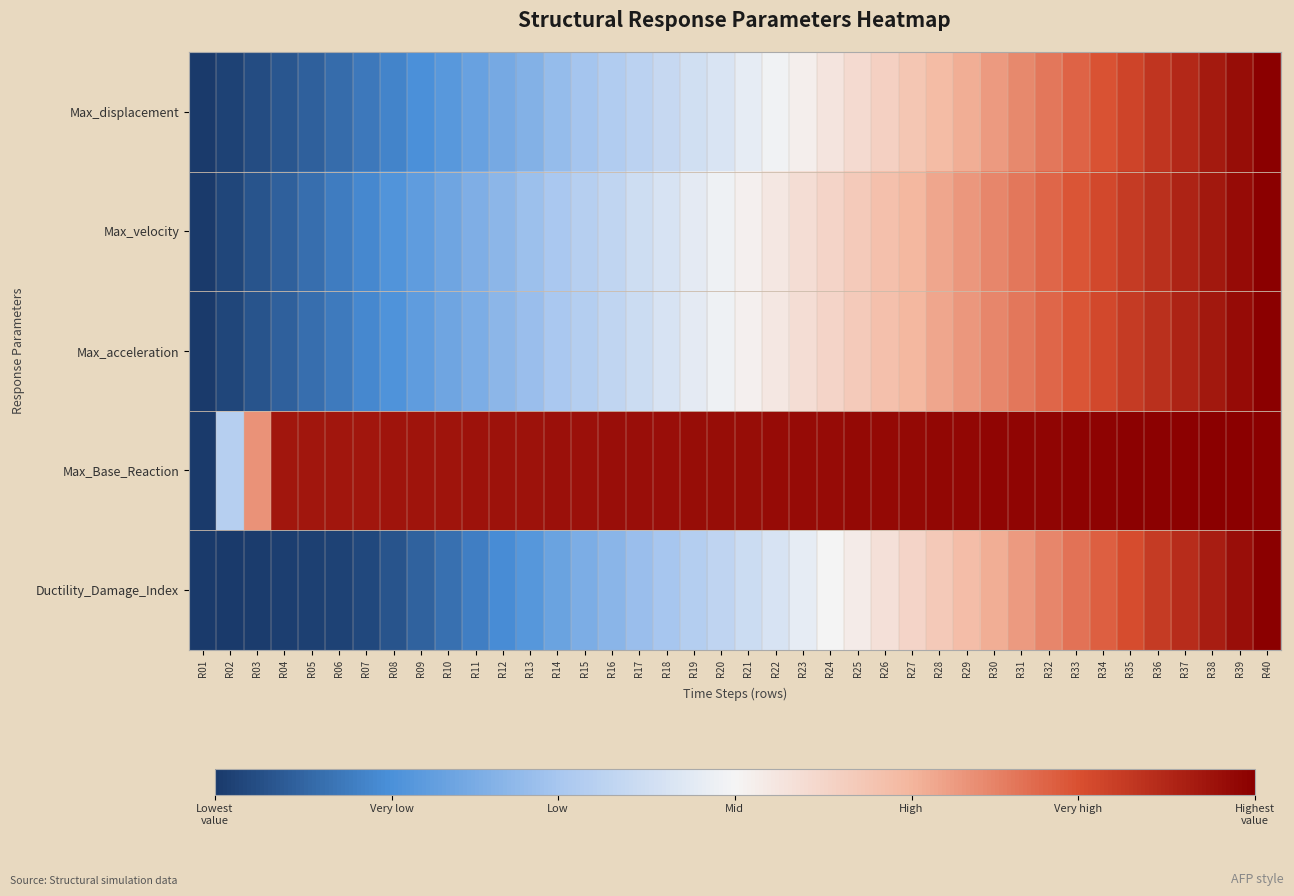

Which series changed the most between R10 and R12?

Ductility_Damage_Index